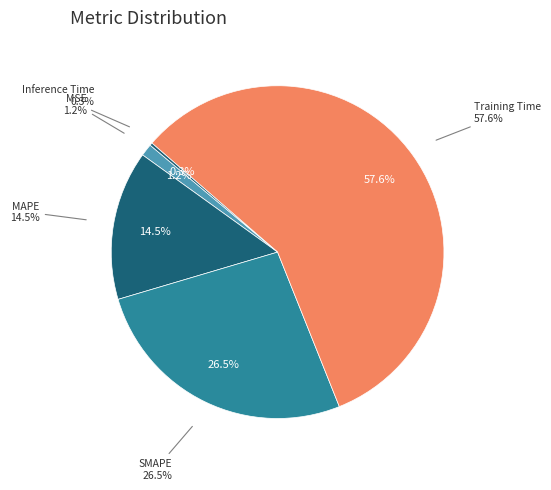

Between SMAPE and Training Time, which is larger?

Training Time